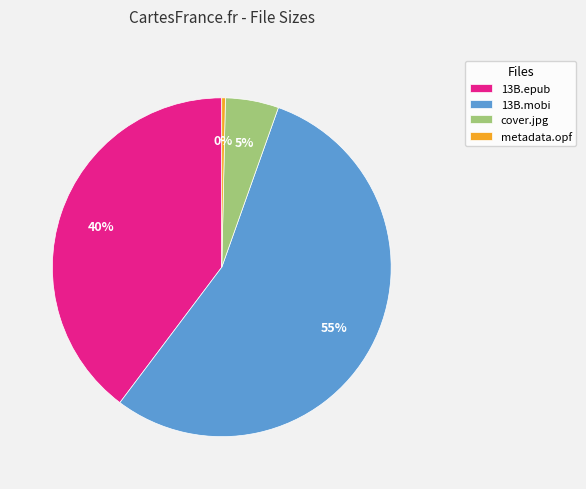

Which has a higher value, metadata.opf or 13B.epub?

13B.epub